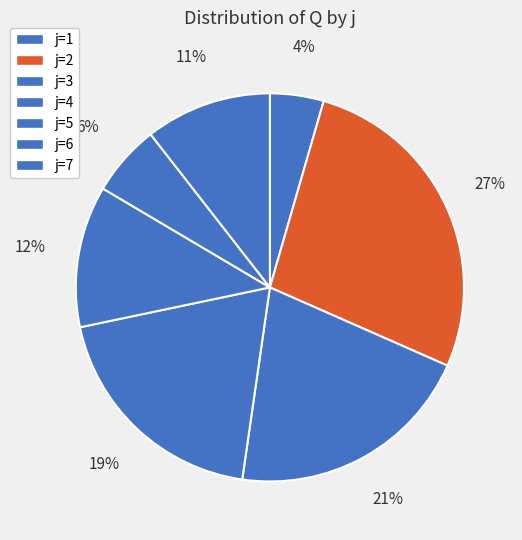

How many slices are in this pie chart?

7